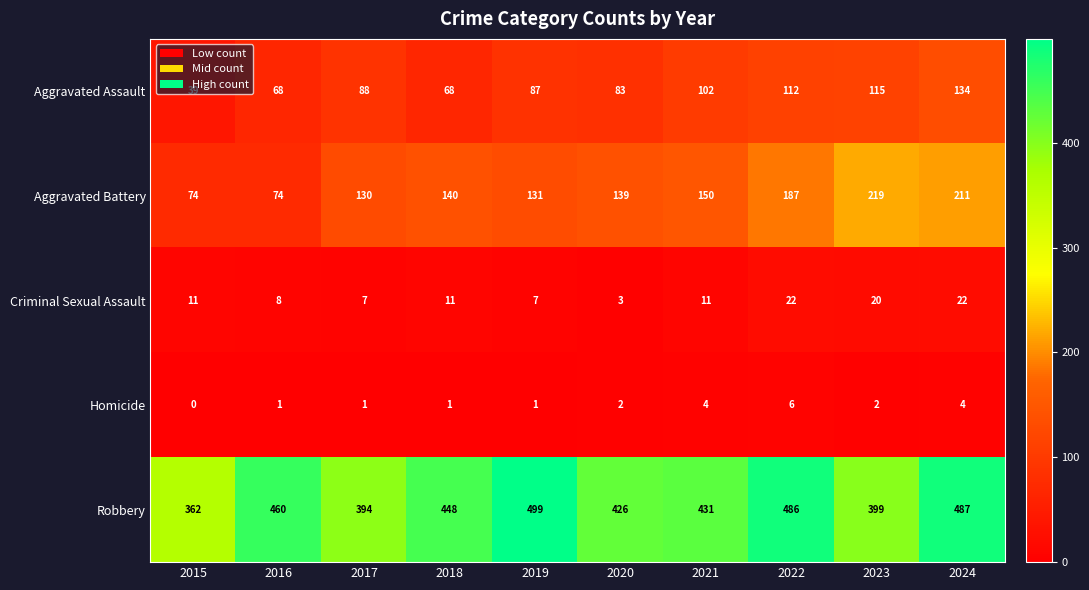

What is the sum of the Aggravated Battery values at 2021 and 2015?

224